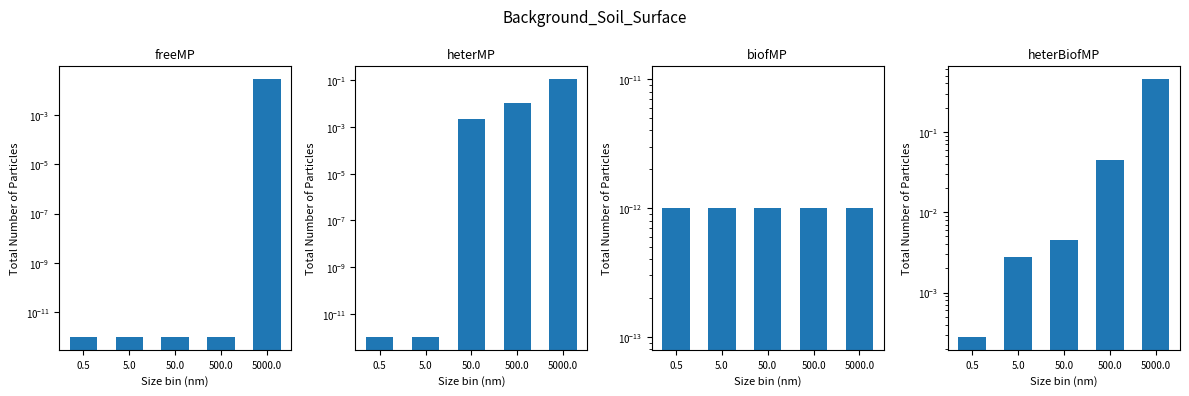

At 0.5, list the series in order from largest to smallest.

heterBiofMP, freeMP, heterMP, biofMP